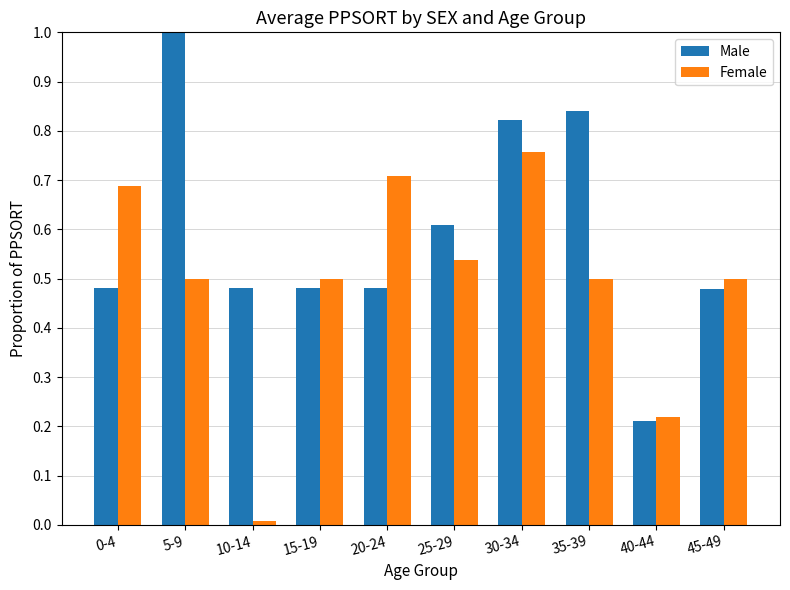

Read the Male value at 25-29.

0.6